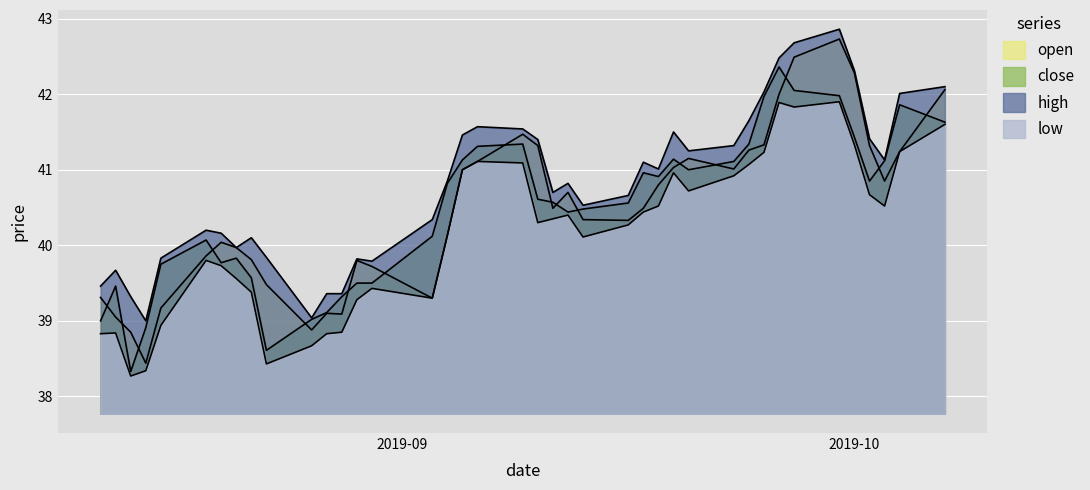

What is the difference between the high values at 2019-09-03 and 2019-08-30?

0.6